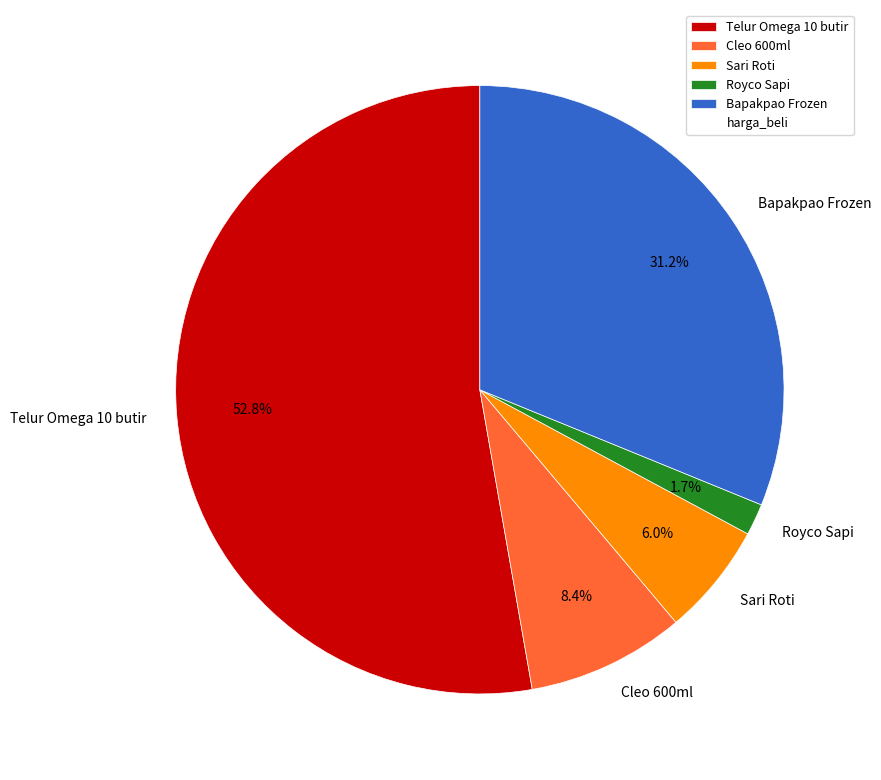

Which slice represents more than half of the pie?

Telur Omega 10 butir